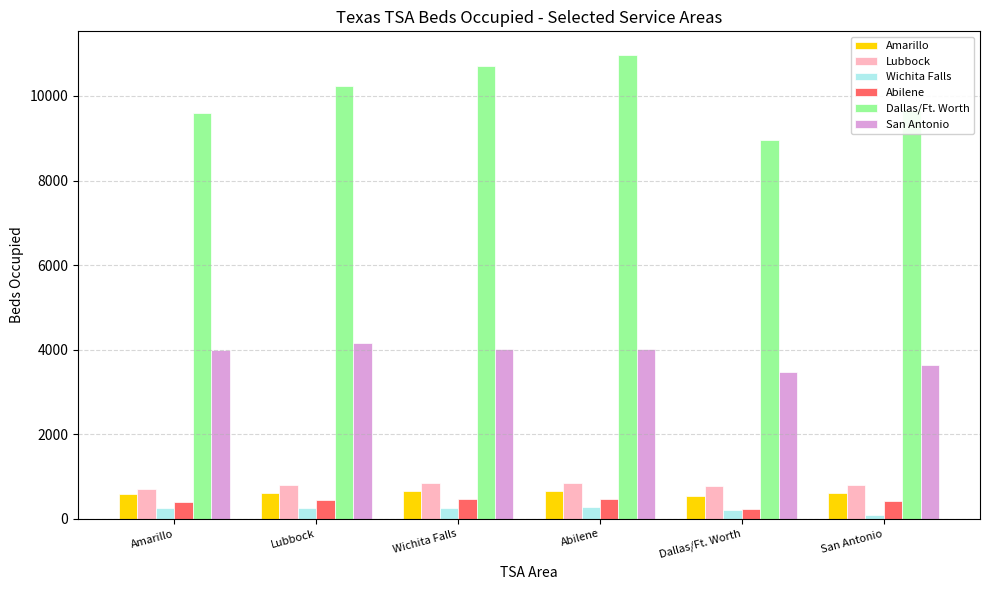

The Dallas/Ft. Worth series shows 10240 at Lubbock. True or false?

True